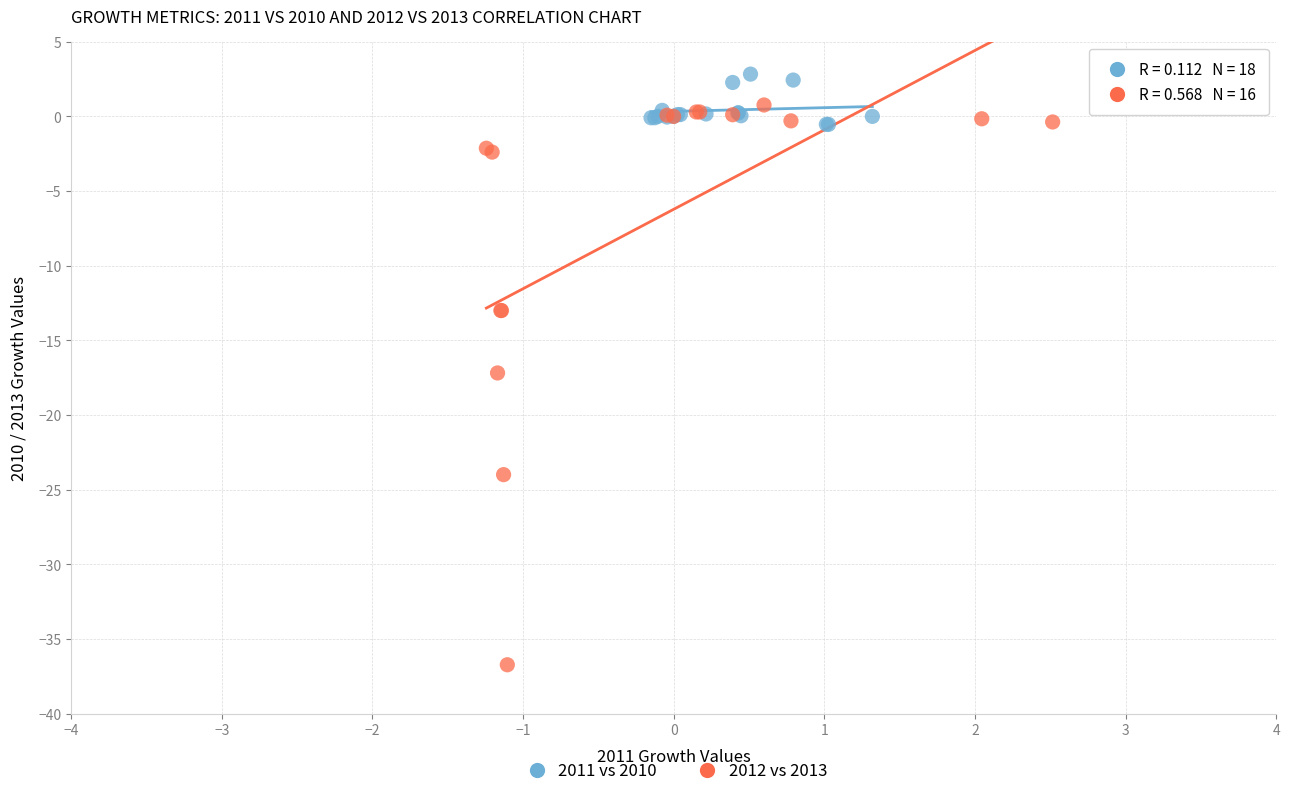

Which series reaches the minimum Y coordinate?

2012 vs 2013